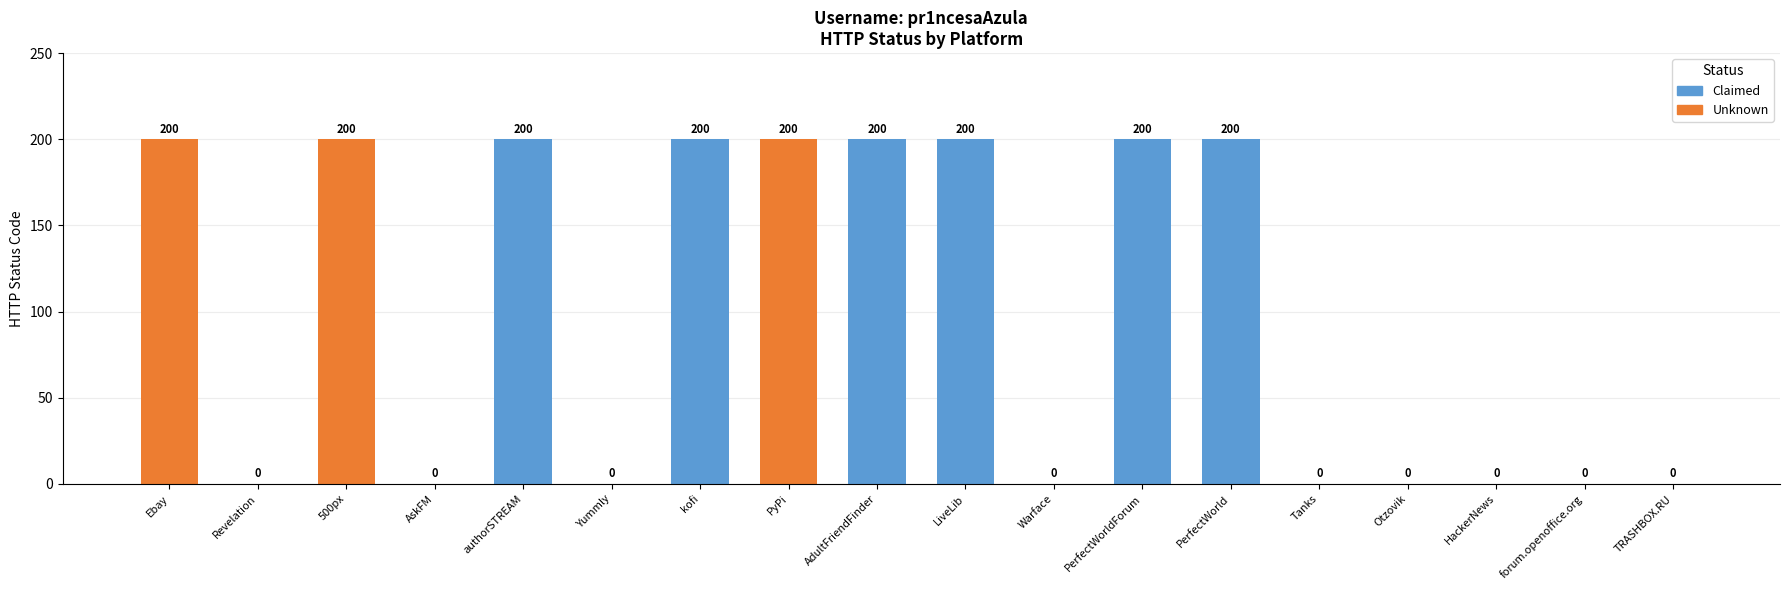

How many values are between 0 and 200?

18